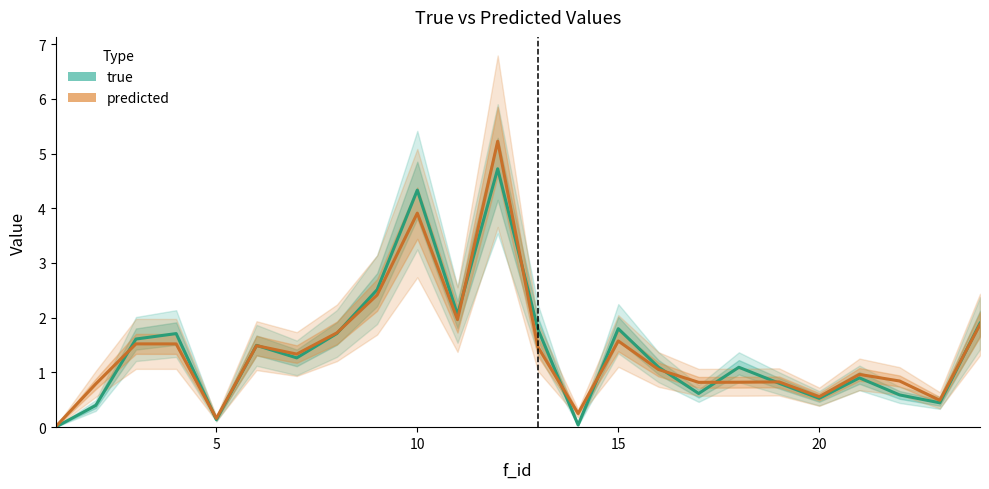

At how many categories does at least one series exceed 1?

14